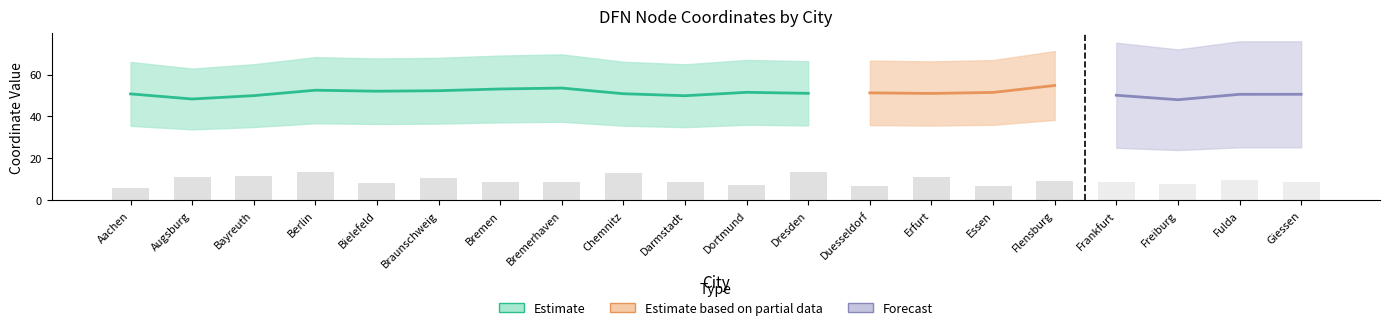

Where does the ns1:y (Latitude) series first go above 51?

Berlin